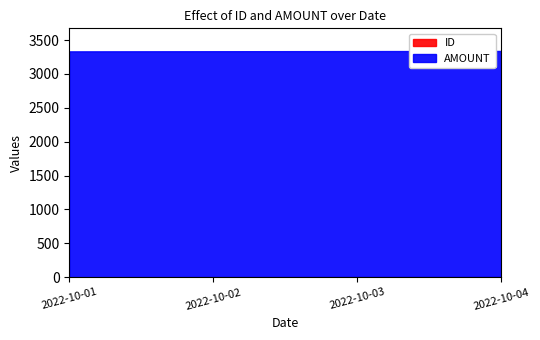

Which series has the widest spread of values?

ID